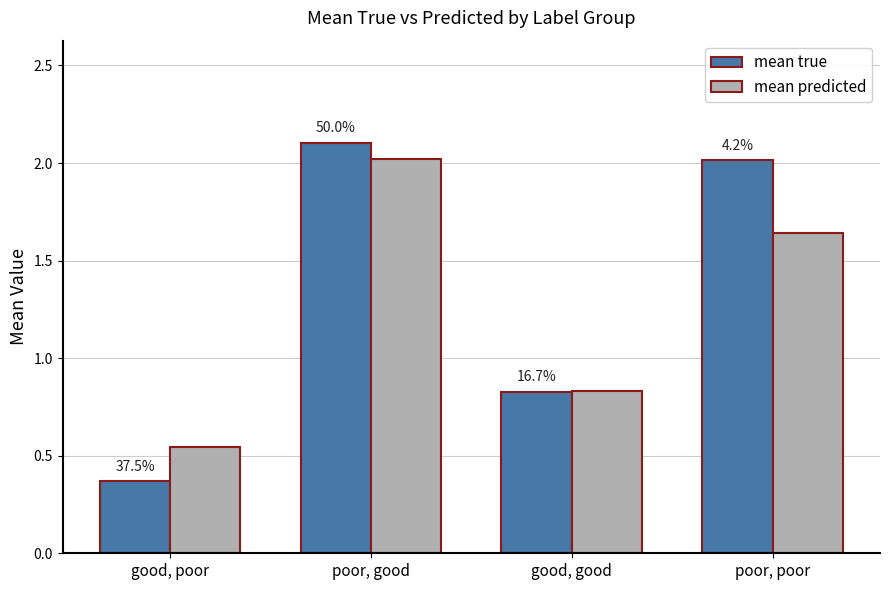

How many groups of bars are there?

4